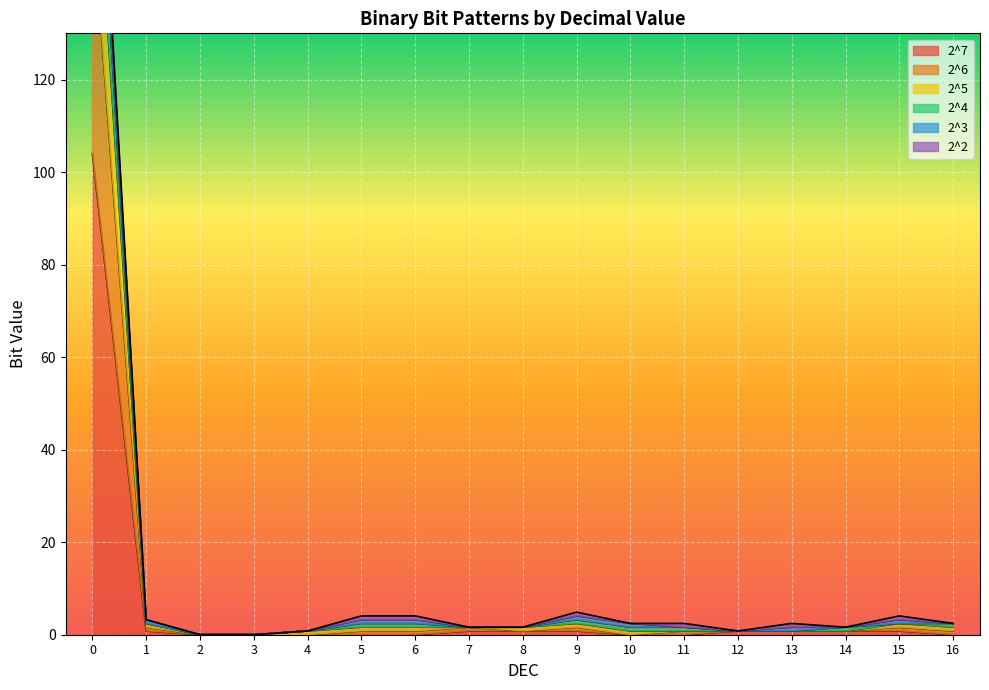

In 2^5, how many points are higher than both neighbors (excluding endpoints)?

2